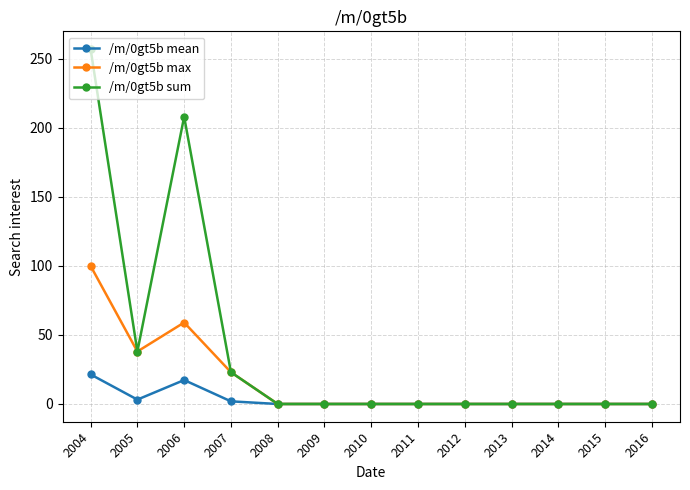

How many series are shown in this chart?

3